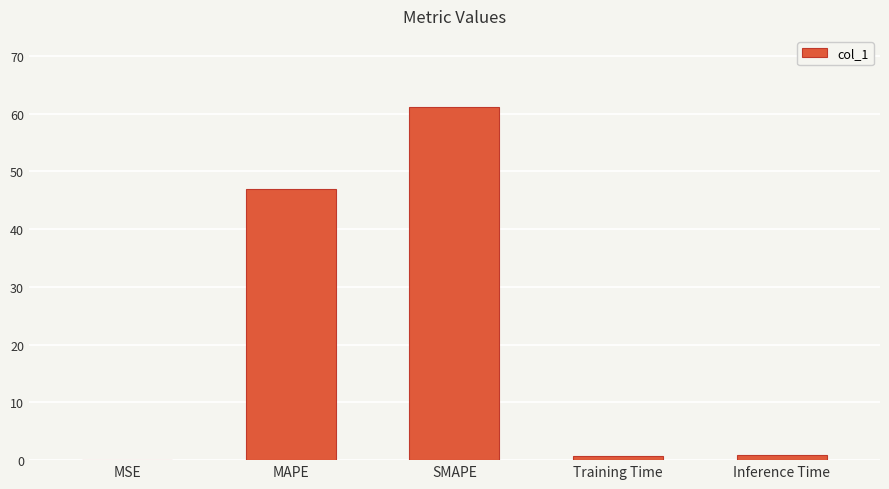

Which label corresponds to the largest value in the chart?

SMAPE